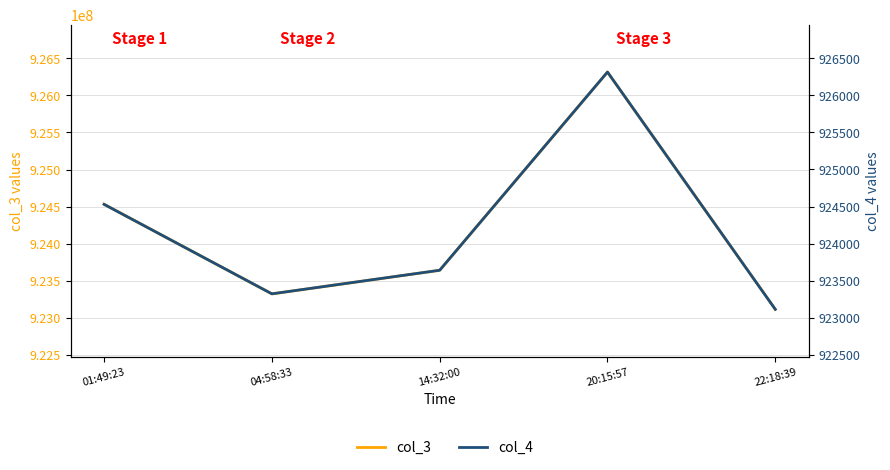

True or false: col_4 and col_3 intersect in this chart.

False